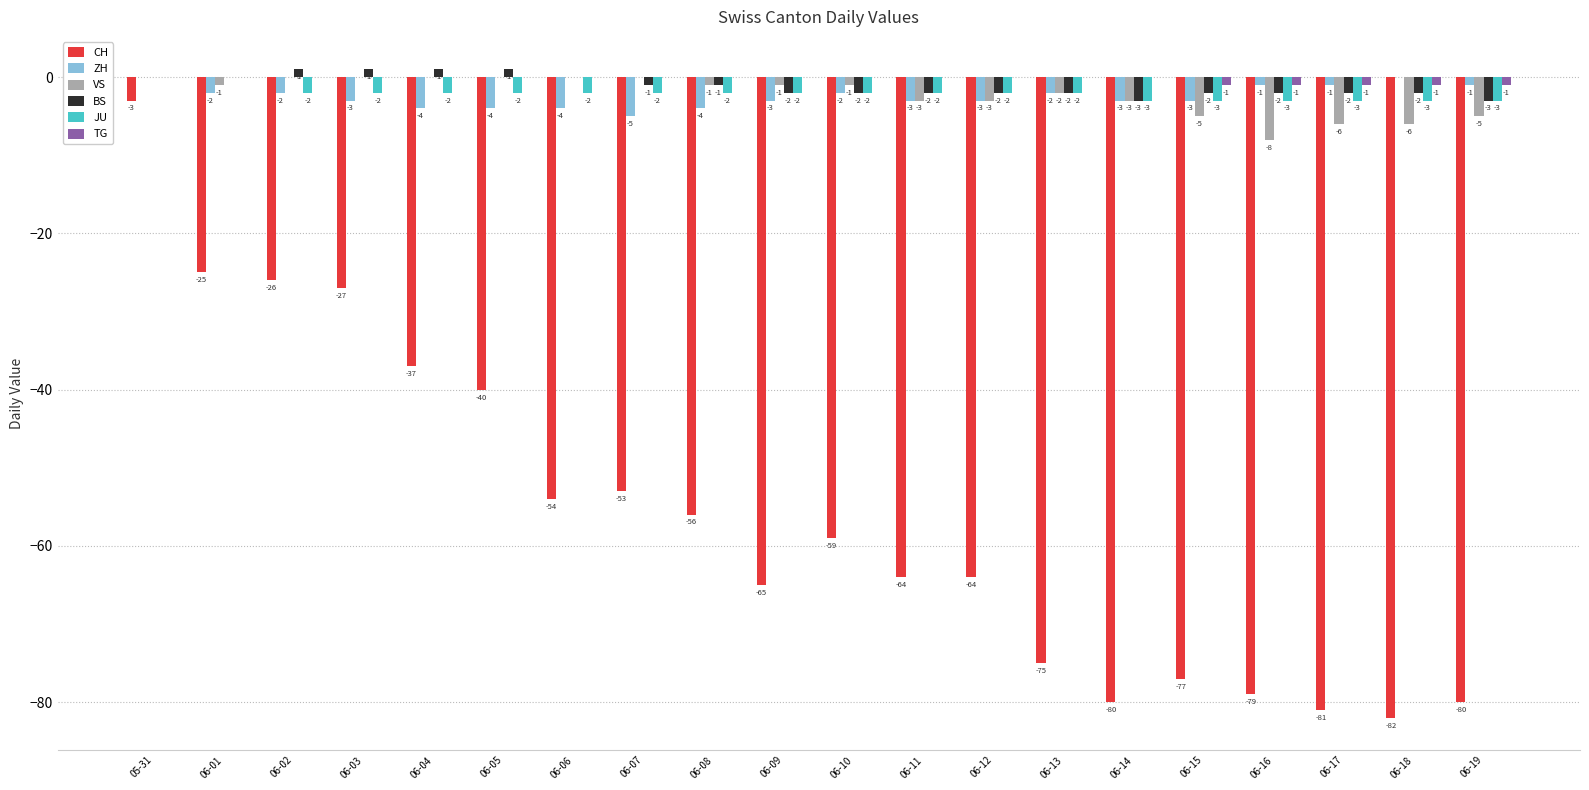

Where does the ZH series first go above -3?

05-31